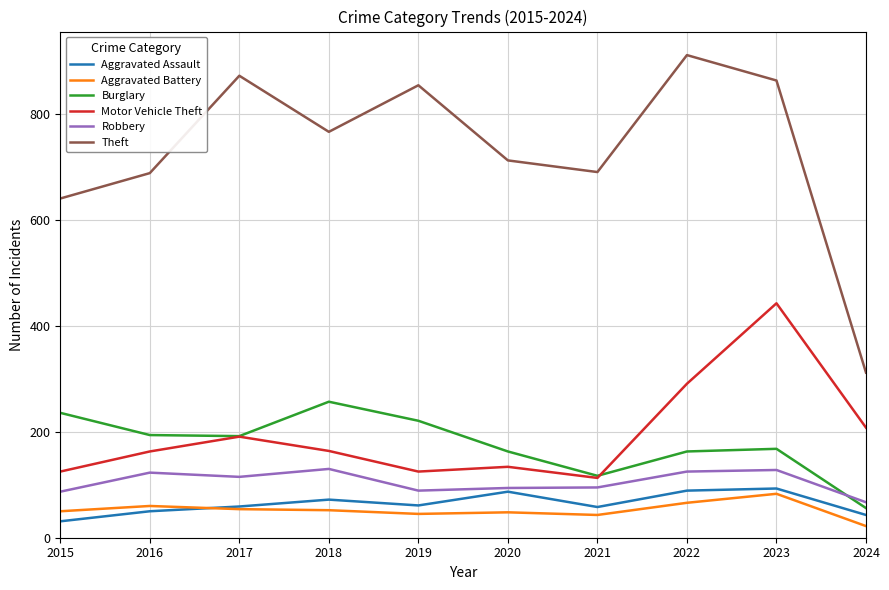

What is the total value across all series at 2015?

1170